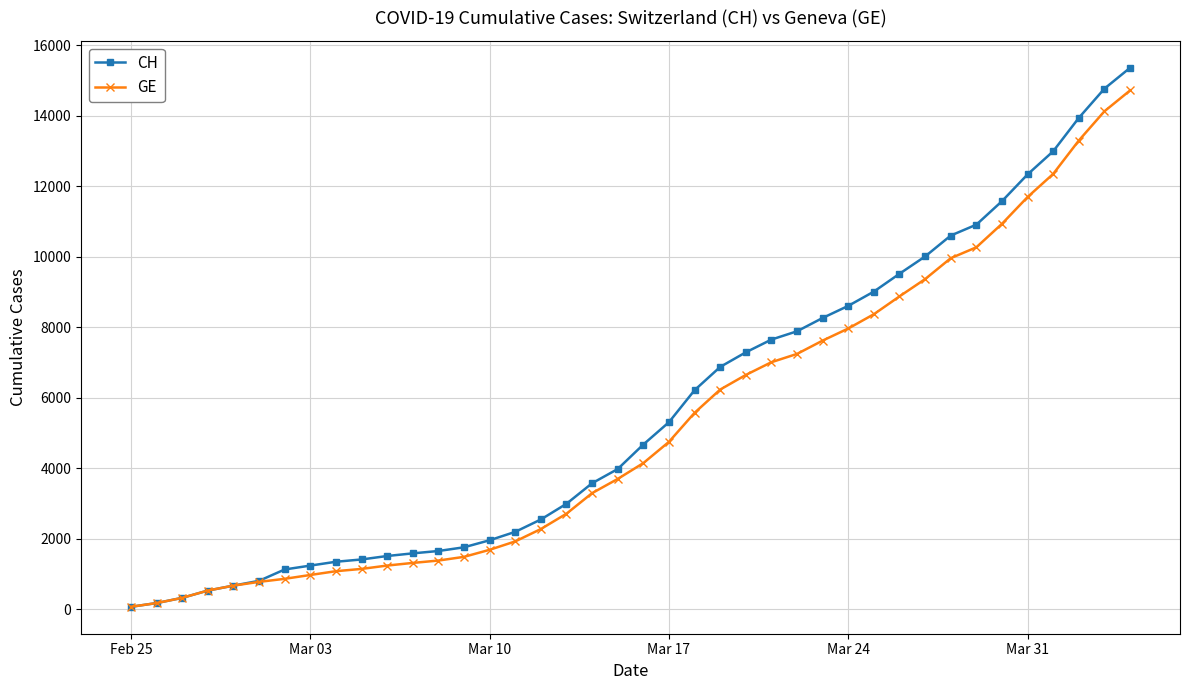

What is the maximum value for GE?

14717